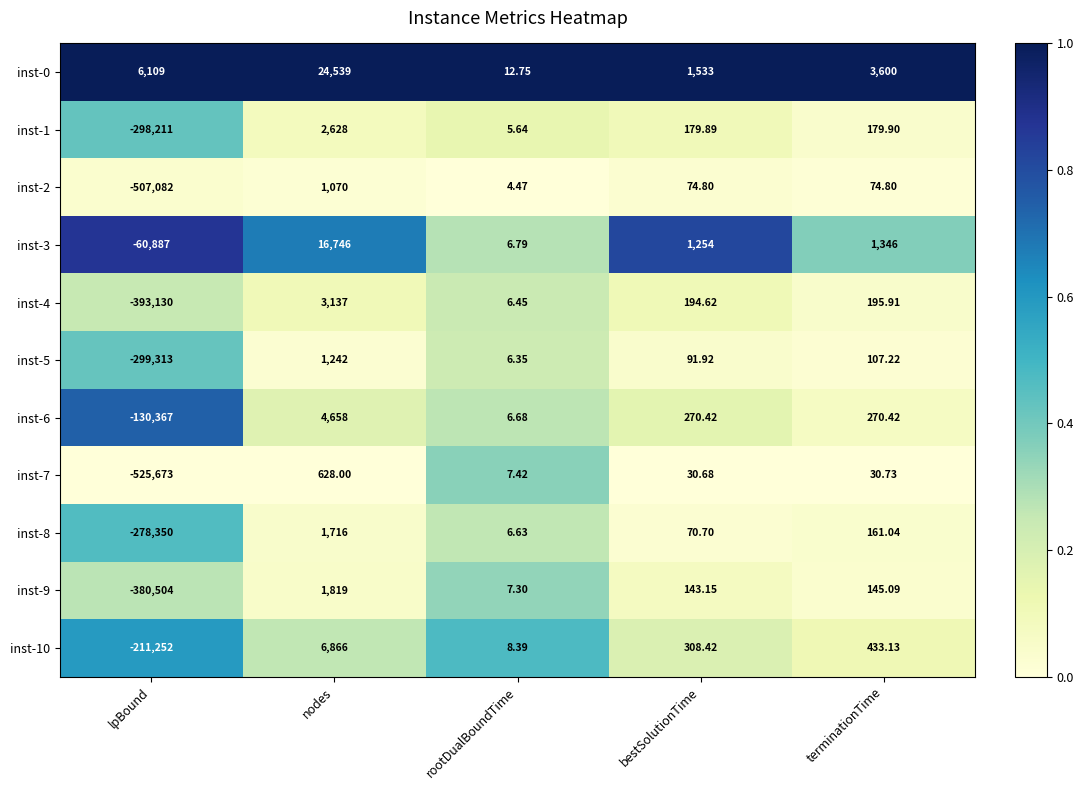

At which category is the sum across all series the highest?

nodes